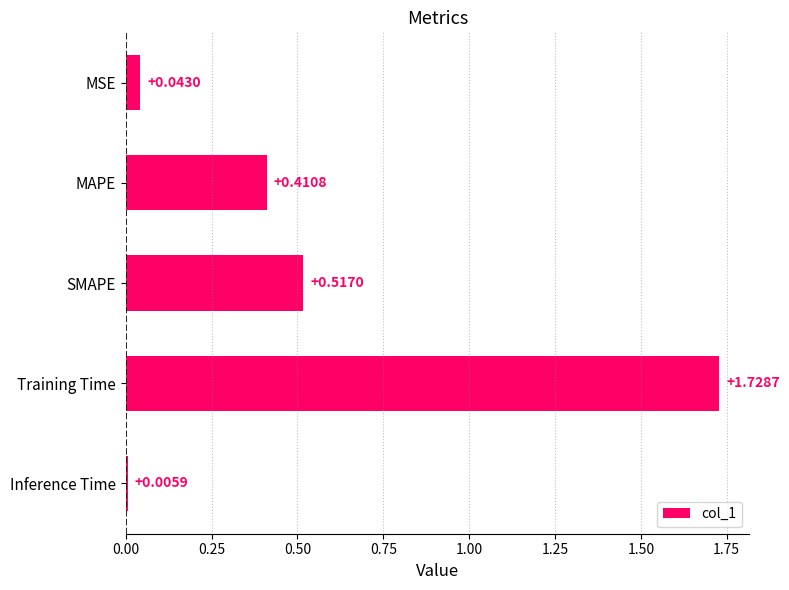

At which label is the value closest to 0?

Inference Time